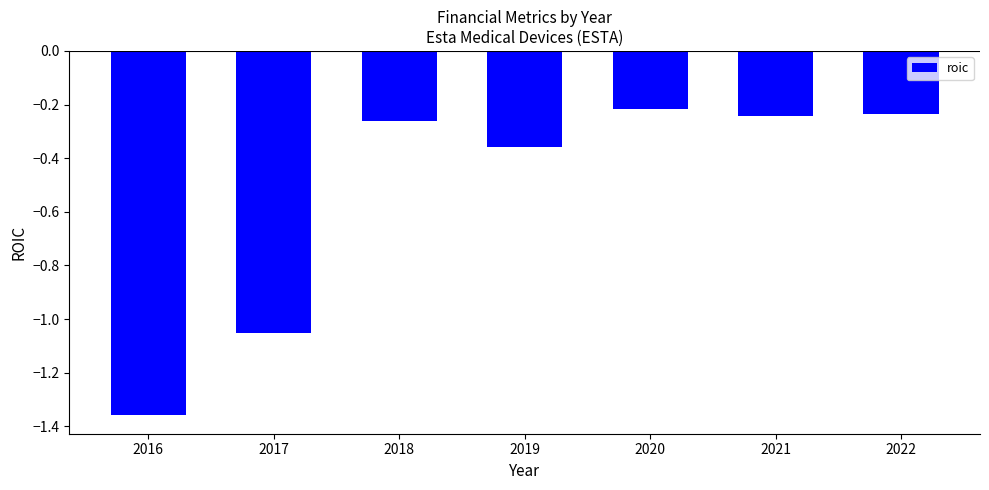

Which category has the lowest value across all series?

2016